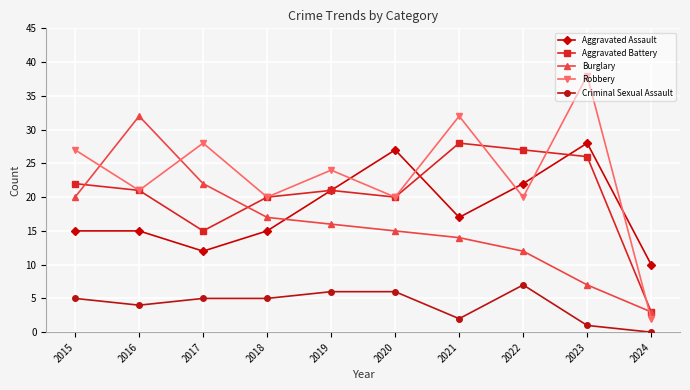

Reading left to right, extract all data points from this chart.

Aggravated Assault: 2015=15	2016=15	2017=12	2018=15	2019=21	2020=27	2021=17	2022=22	2023=28	2024=10
Aggravated Battery: 2015=22	2016=21	2017=15	2018=20	2019=21	2020=20	2021=28	2022=27	2023=26	2024=3
Burglary: 2015=20	2016=32	2017=22	2018=17	2019=16	2020=15	2021=14	2022=12	2023=7	2024=3
Robbery: 2015=27	2016=21	2017=28	2018=20	2019=24	2020=20	2021=32	2022=20	2023=38	2024=2
Criminal Sexual Assault: 2015=5	2016=4	2017=5	2018=5	2019=6	2020=6	2021=2	2022=7	2023=1	2024=0